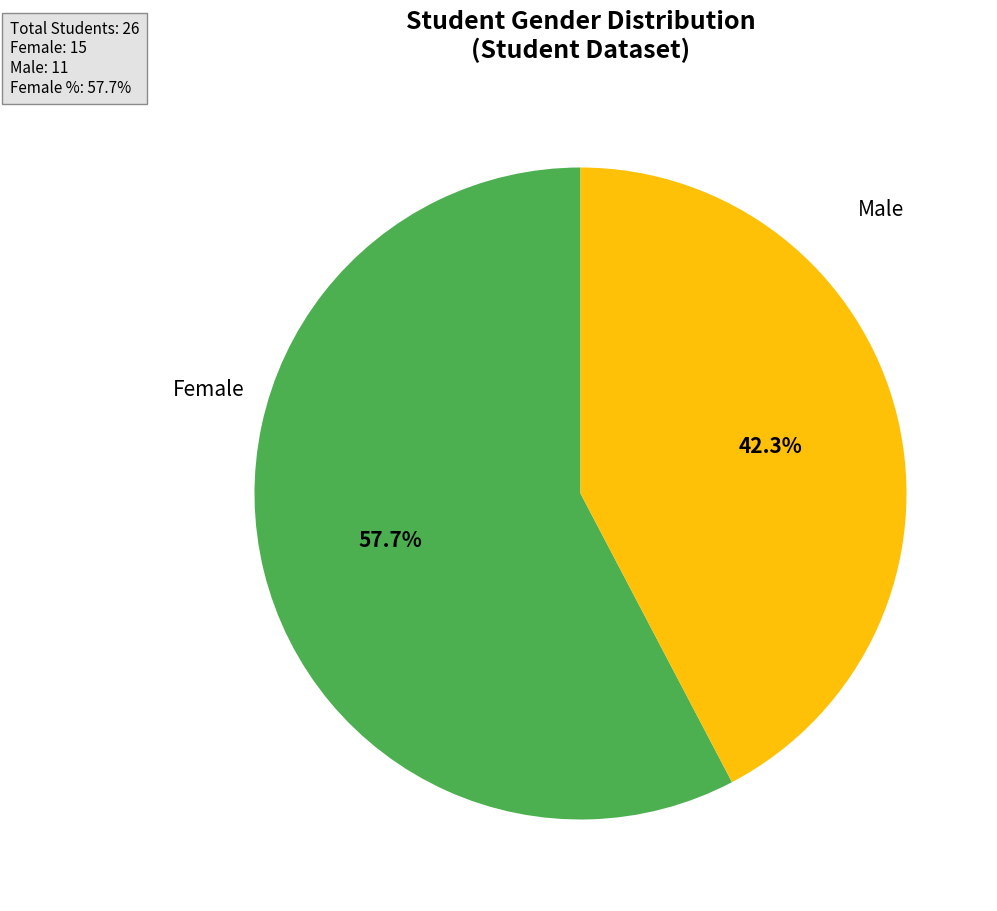

Which has a higher value, Male or Female?

Female